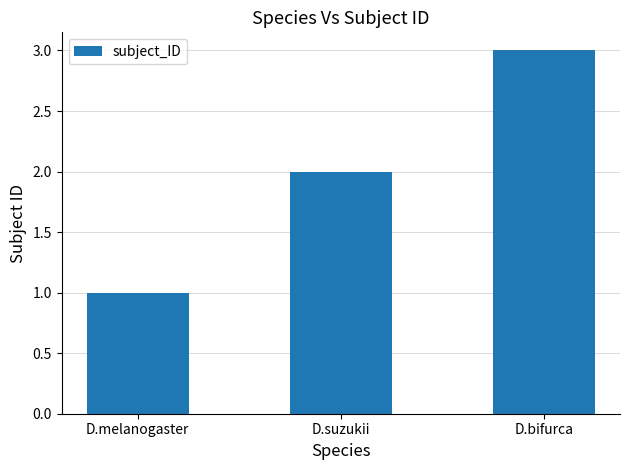

Which label corresponds to the smallest value in the chart?

D.melanogaster